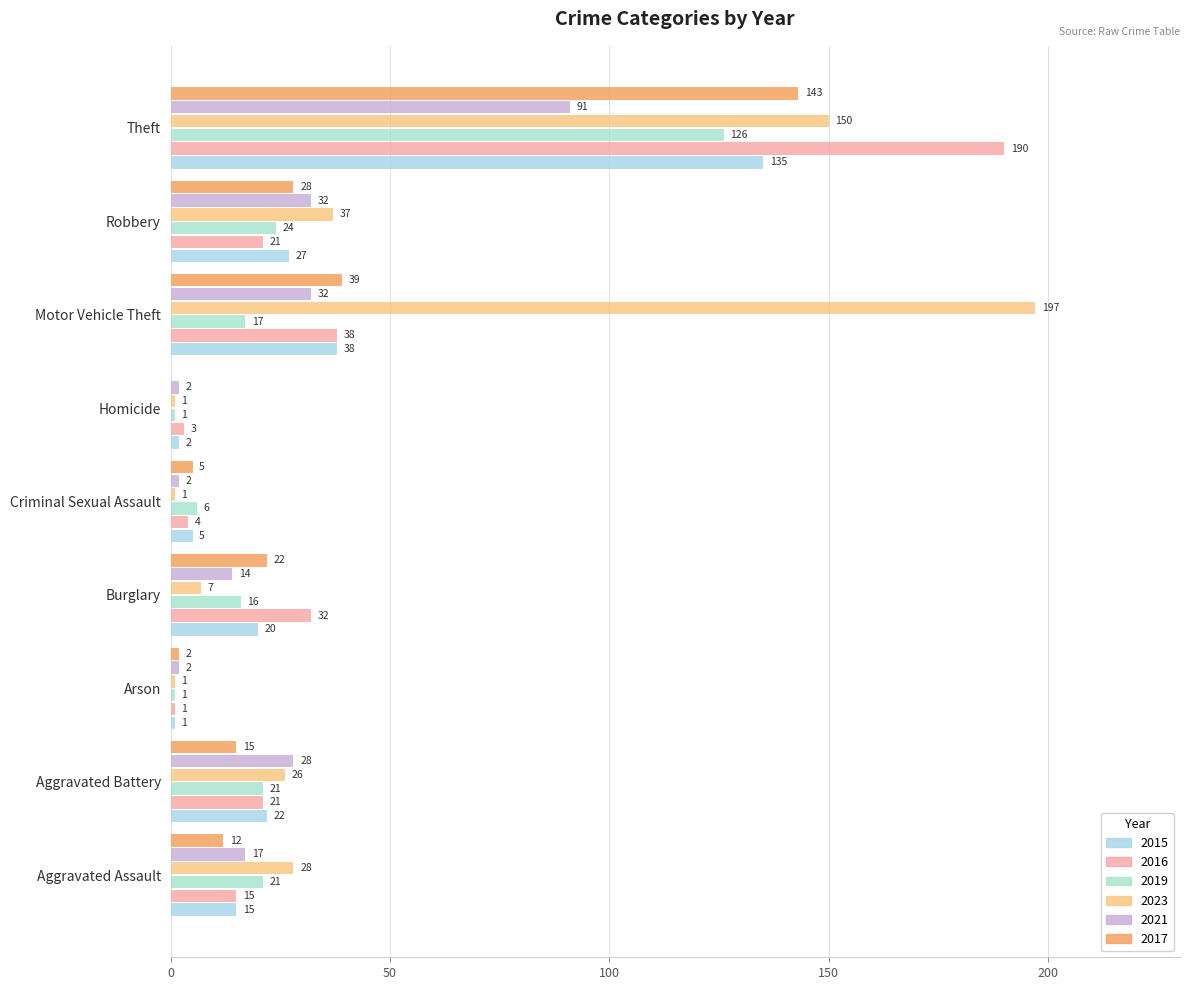

What is the sum of the 2021 values at Aggravated Battery and Aggravated Assault?

45